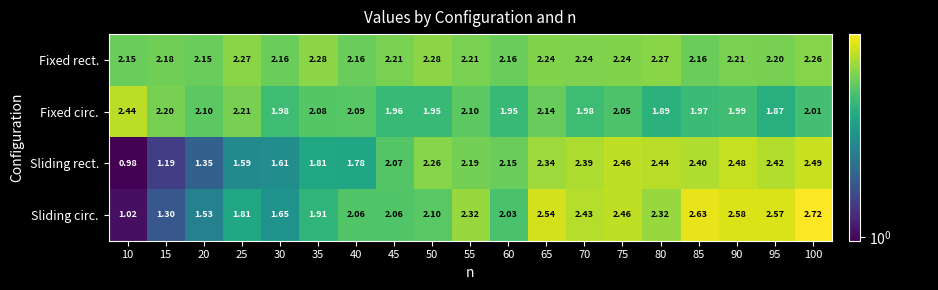

Count the number of categories in the chart.

19